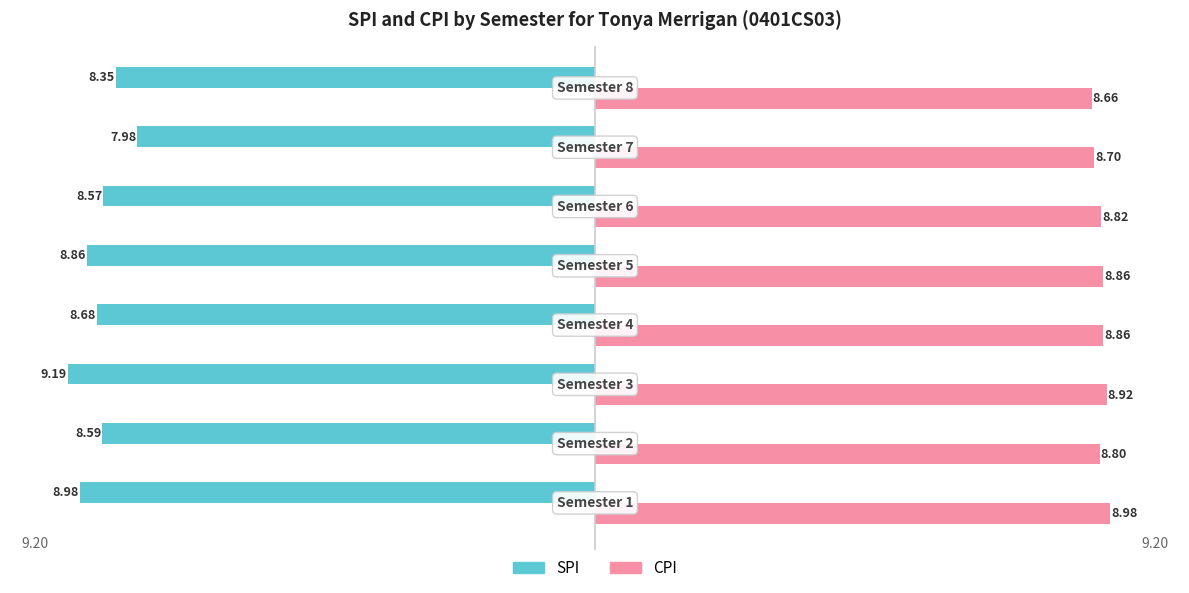

What is the difference between the maximum and minimum values in the SPI series?

1.2